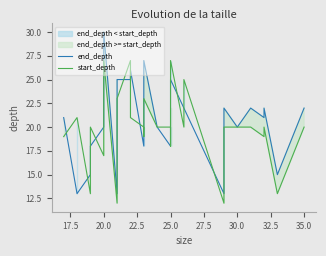

Rank the series by their average value, from lowest to highest.

start_depth, end_depth